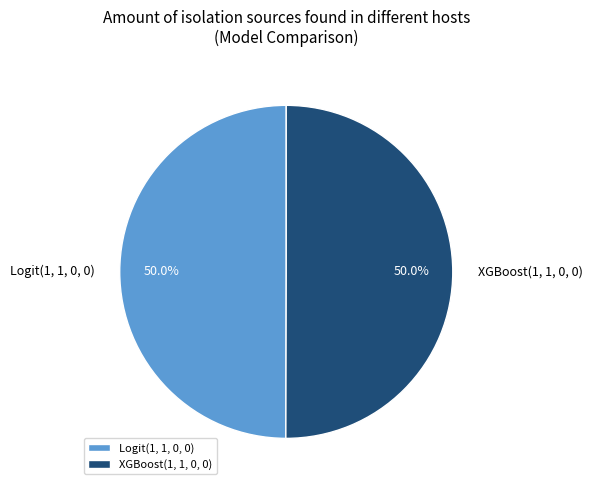

Combined, do Logit(1, 1, 0, 0) and XGBoost(1, 1, 0, 0) account for over 50%?

Yes